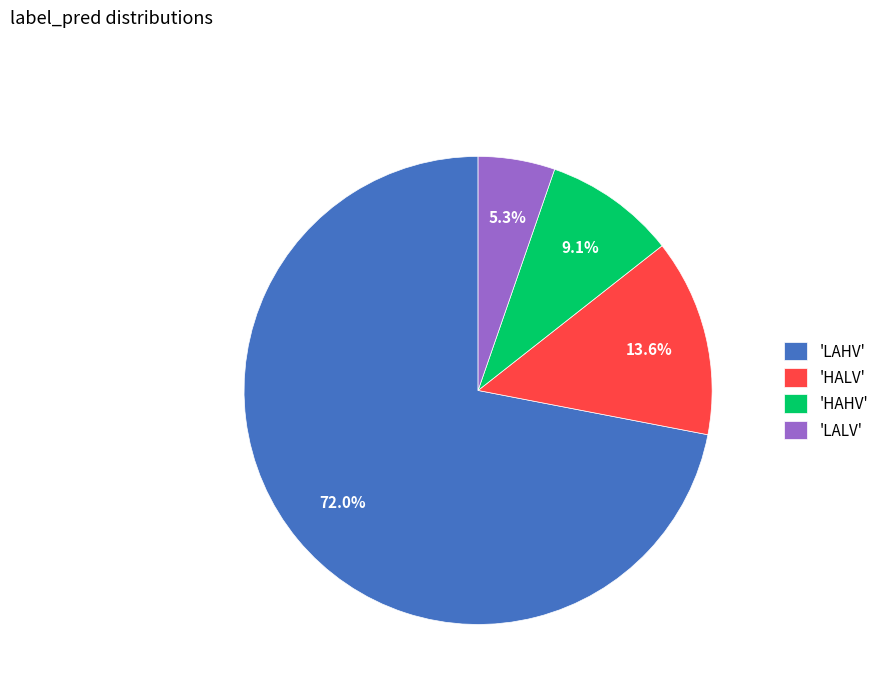

What is the largest slice in the pie chart?

'LAHV'